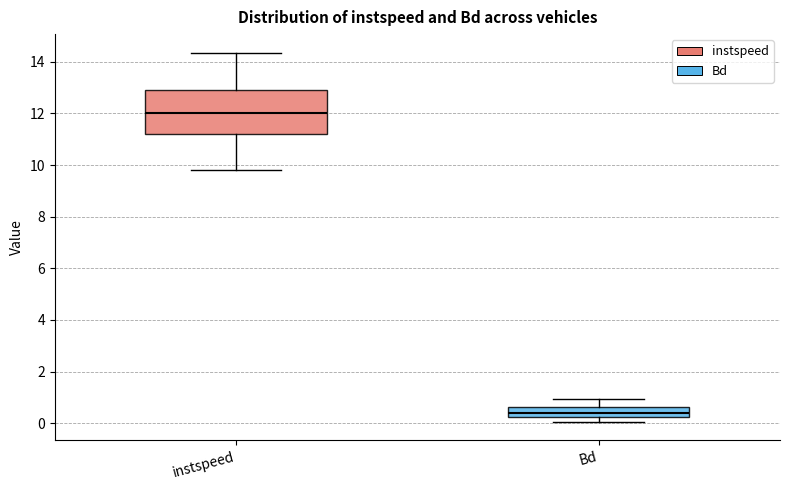

Reading left to right, transcribe this box plot: for each box, give where its median line is, the range the box spans, and where its two whiskers end, as read against the y-axis. The values are not printed on the chart, so give them approximately, as read against the axis.

instspeed: median 12.0, box 11.2 to 13.0, whiskers 9.8 to 14.4
Bd: median 0.4, box 0.2 to 0.6, whiskers 0.0 to 1.0